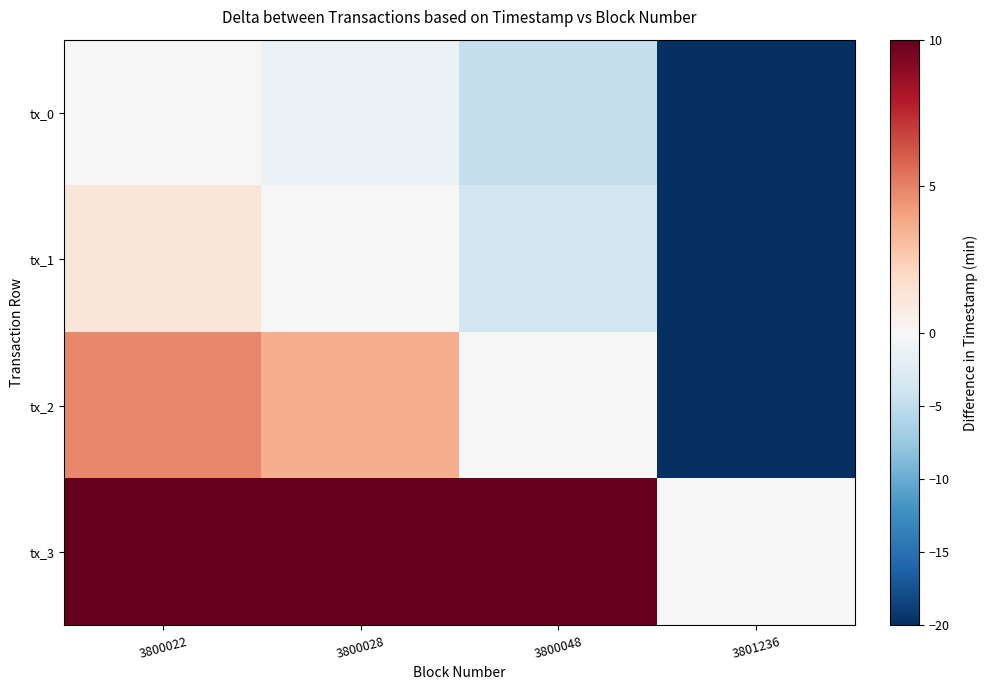

What is the total value across all series at 3800022?

16.0